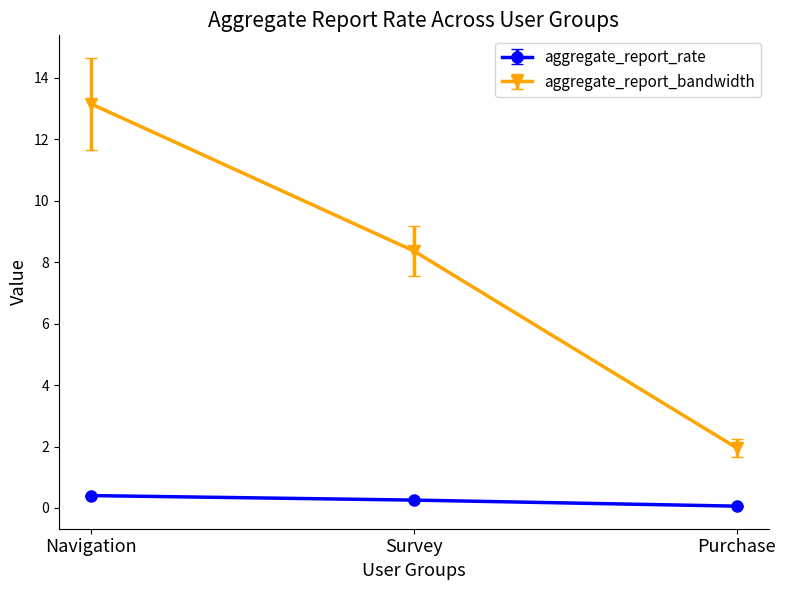

Does the chart have visible grid lines?

No